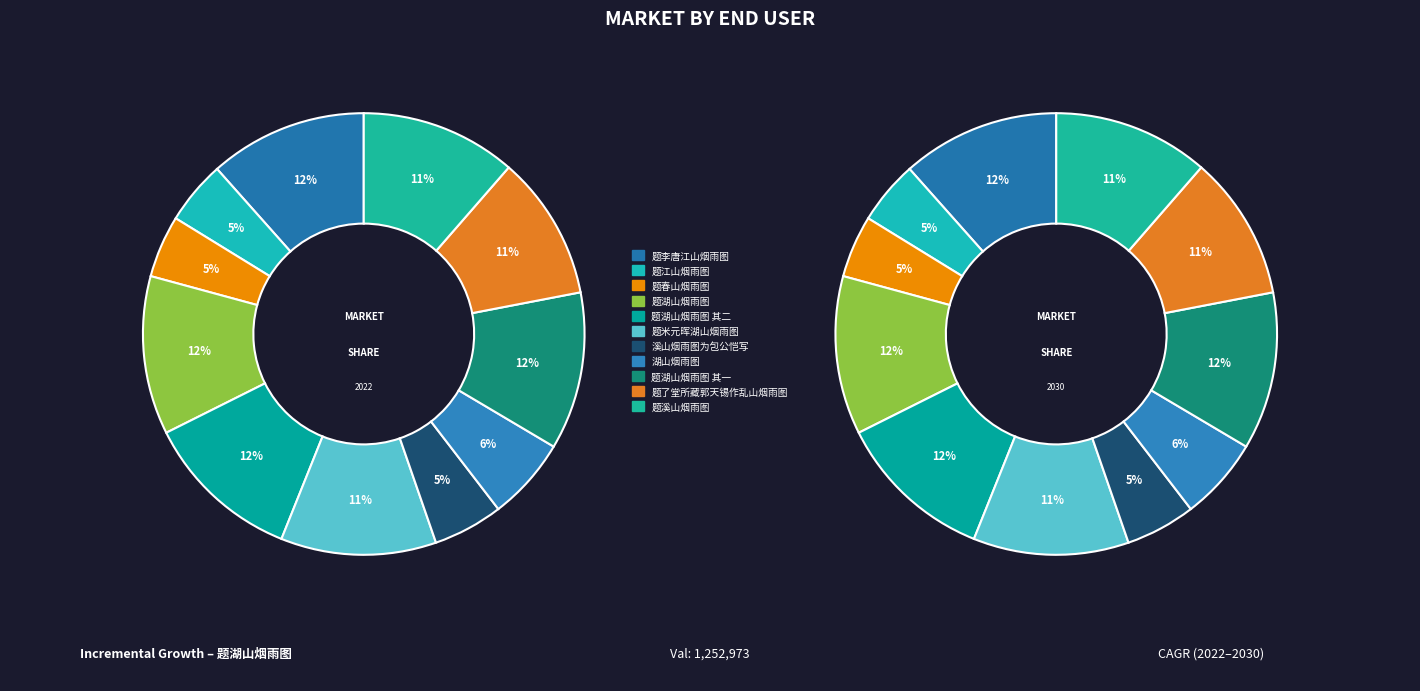

To the nearest percent, what percentage of the pie is 题米元晖湖山烟雨图?

11%